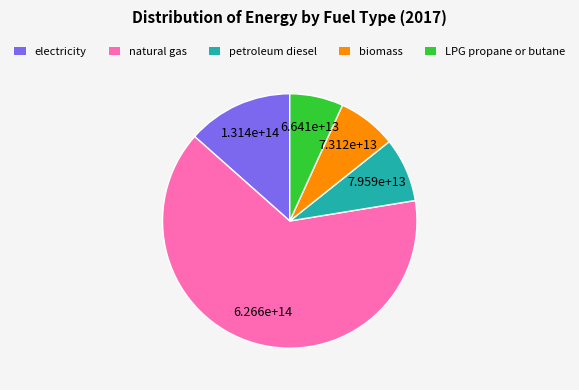

True or false: biomass accounts for 7% of the total.

True